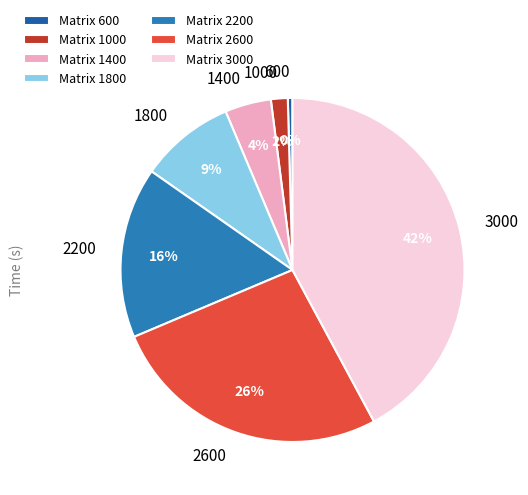

Is there any slice that represents more than half of the pie?

No